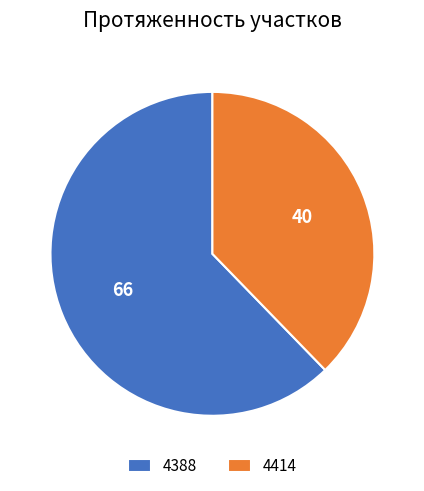

Is it true that 4414 is 29% of the pie?

False